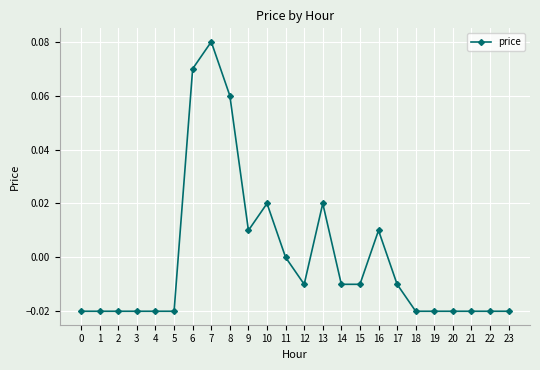

Where does the data first go above 0?

6